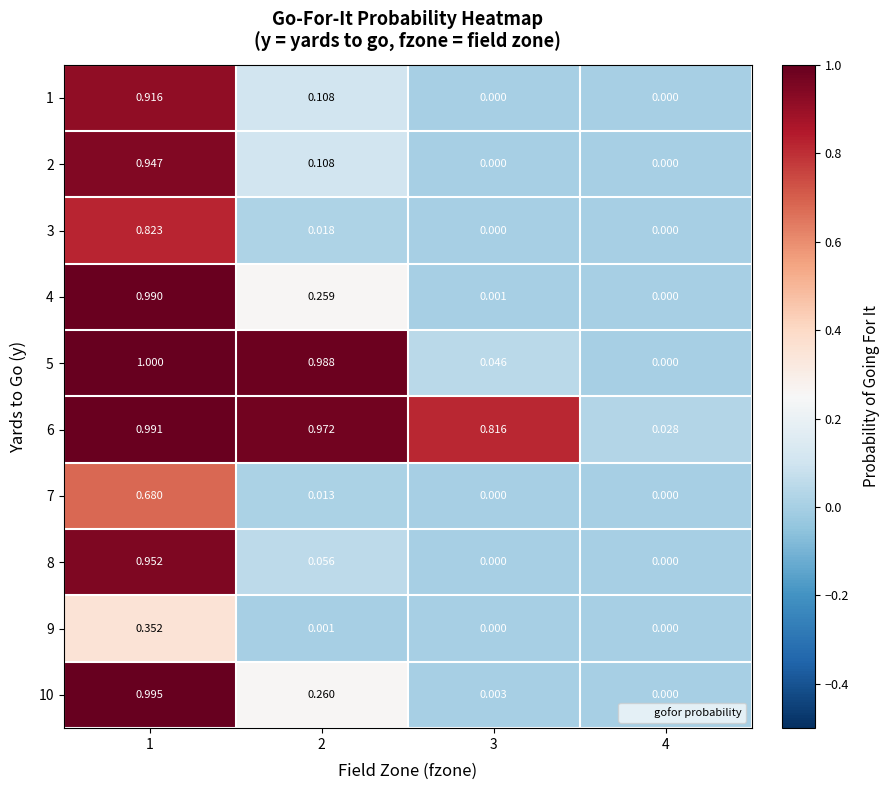

Which series has the largest range (max minus min)?

5